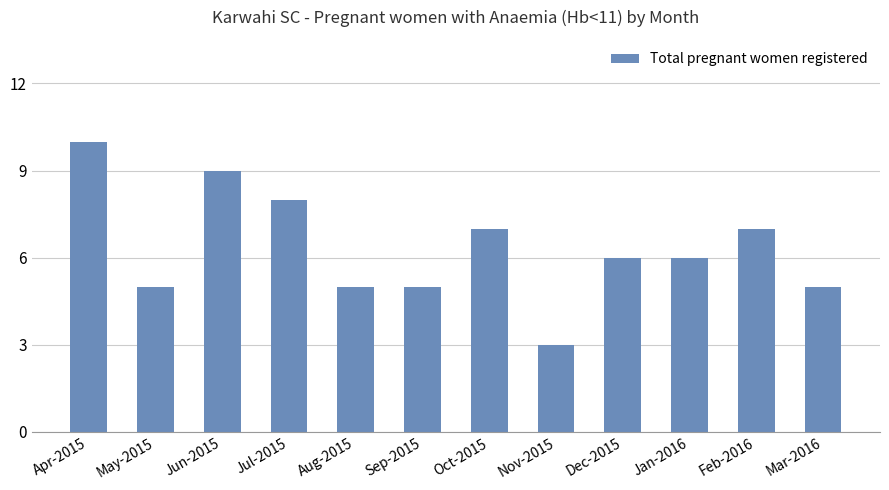

How many categories are shown in the chart?

12